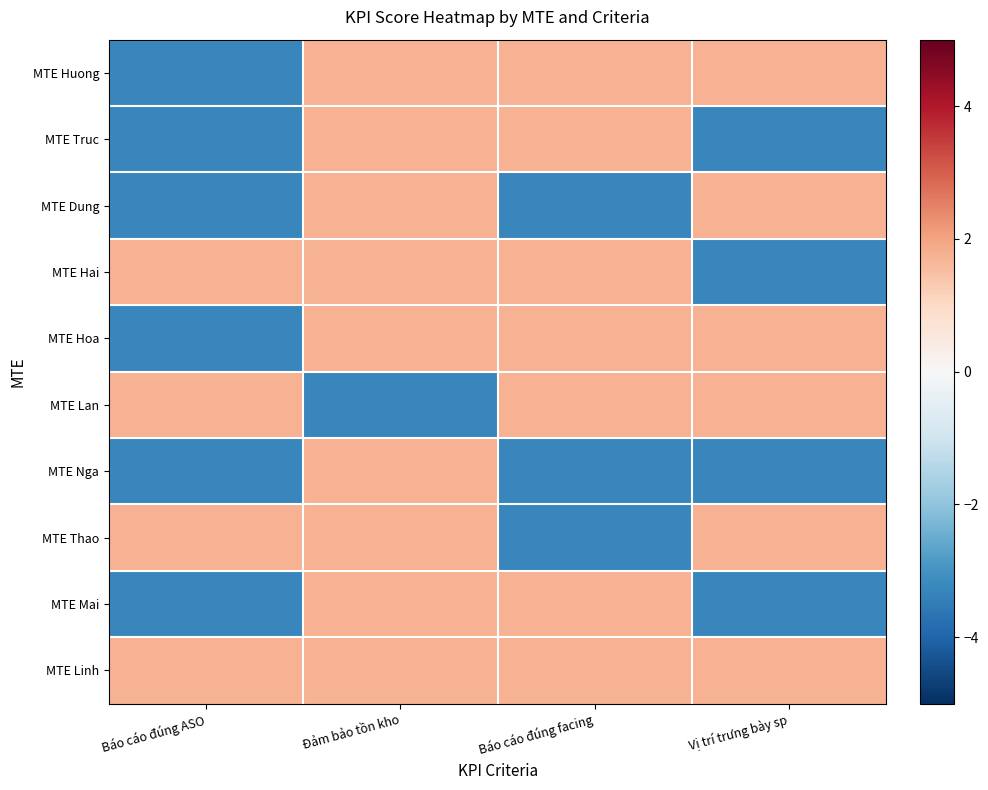

Rank the series at Báo cáo đúng facing from lowest to highest value.

MTE Dung, MTE Nga, MTE Thao, MTE Huong, MTE Truc, MTE Hai, MTE Hoa, MTE Lan, MTE Mai, MTE Linh